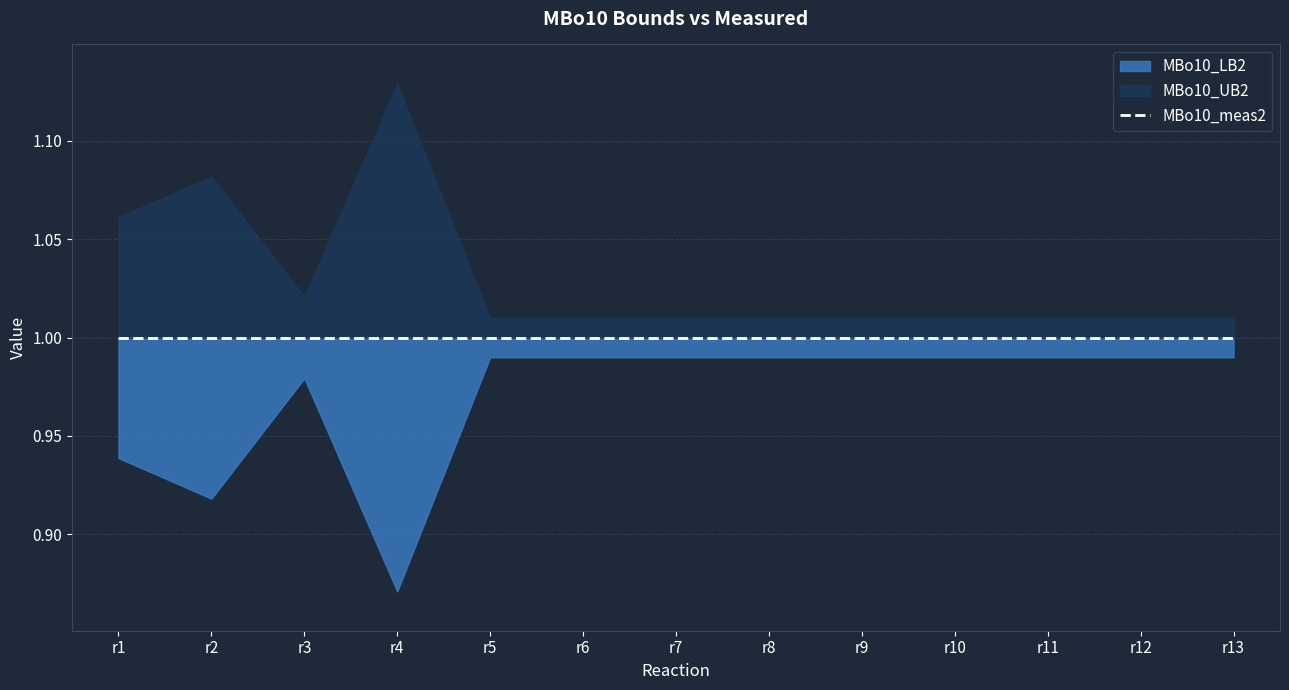

Which series has the largest range (max minus min)?

MBo10_UB2